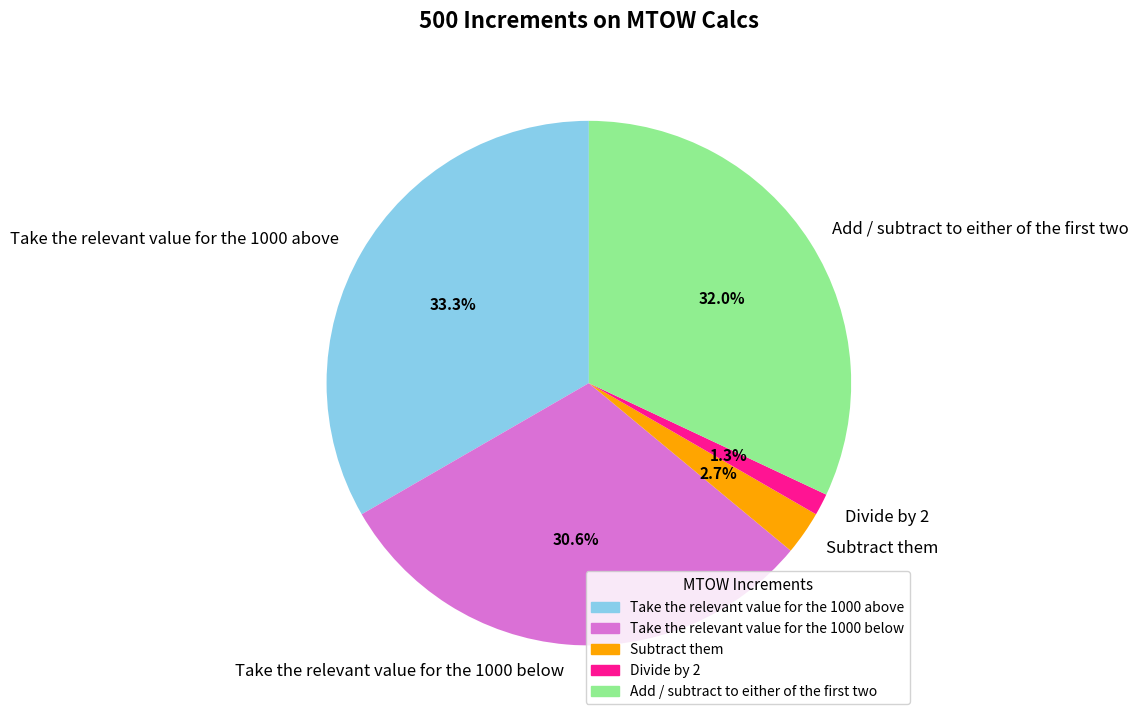

Rank the categories by value from lowest to highest.

Divide by 2, Subtract them, Take the relevant value for the 1000 below, Add / subtract to either of the first two, Take the relevant value for the 1000 above